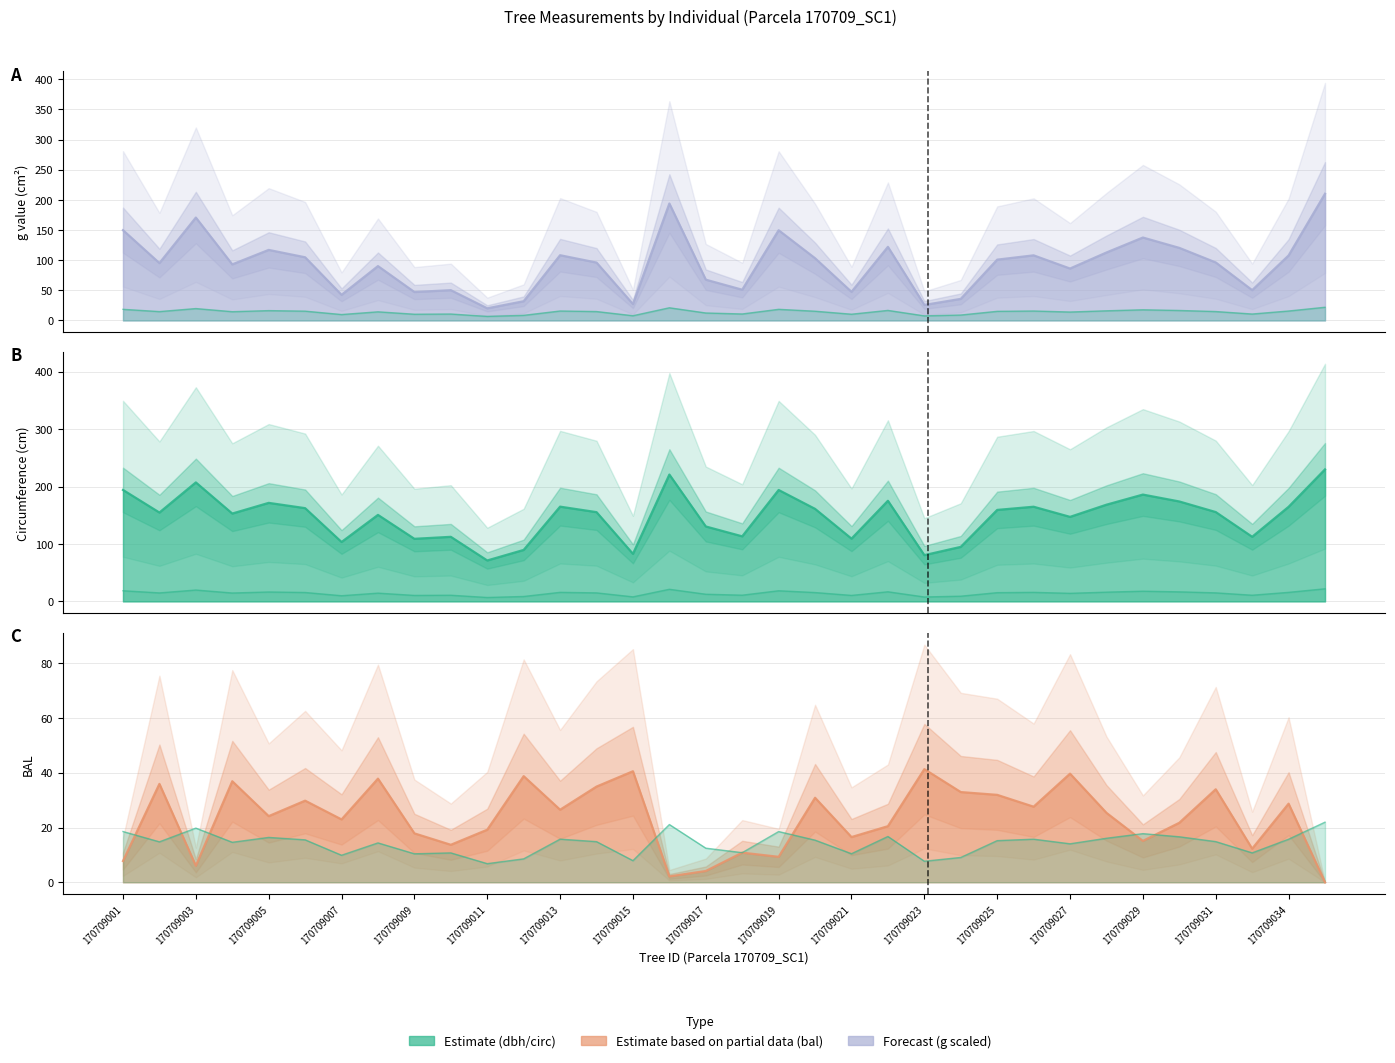

True or false: bal and dbh cross at least once.

True